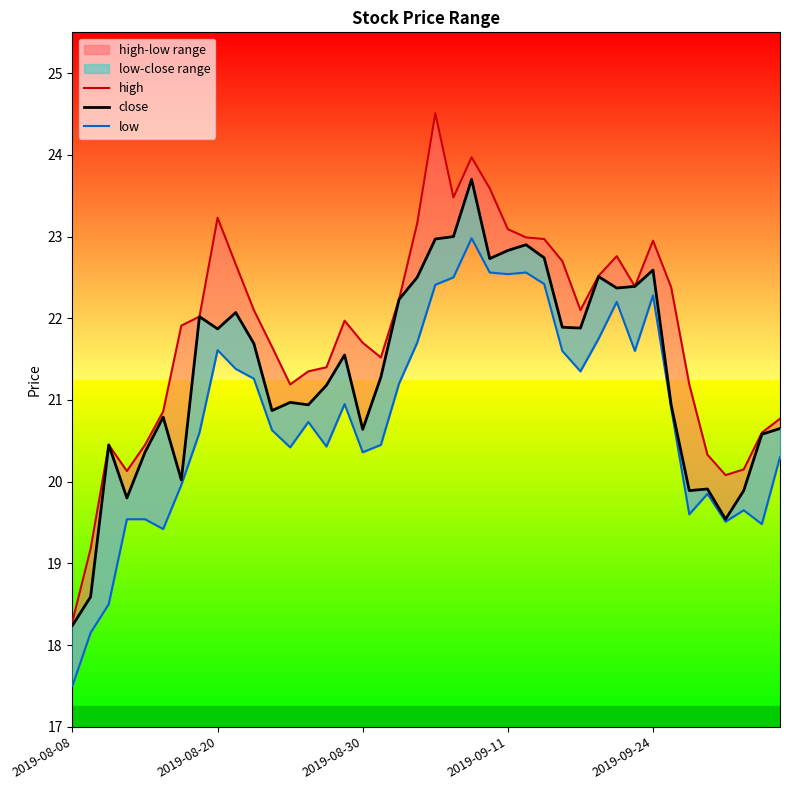

What is the average value of the high series?

21.8